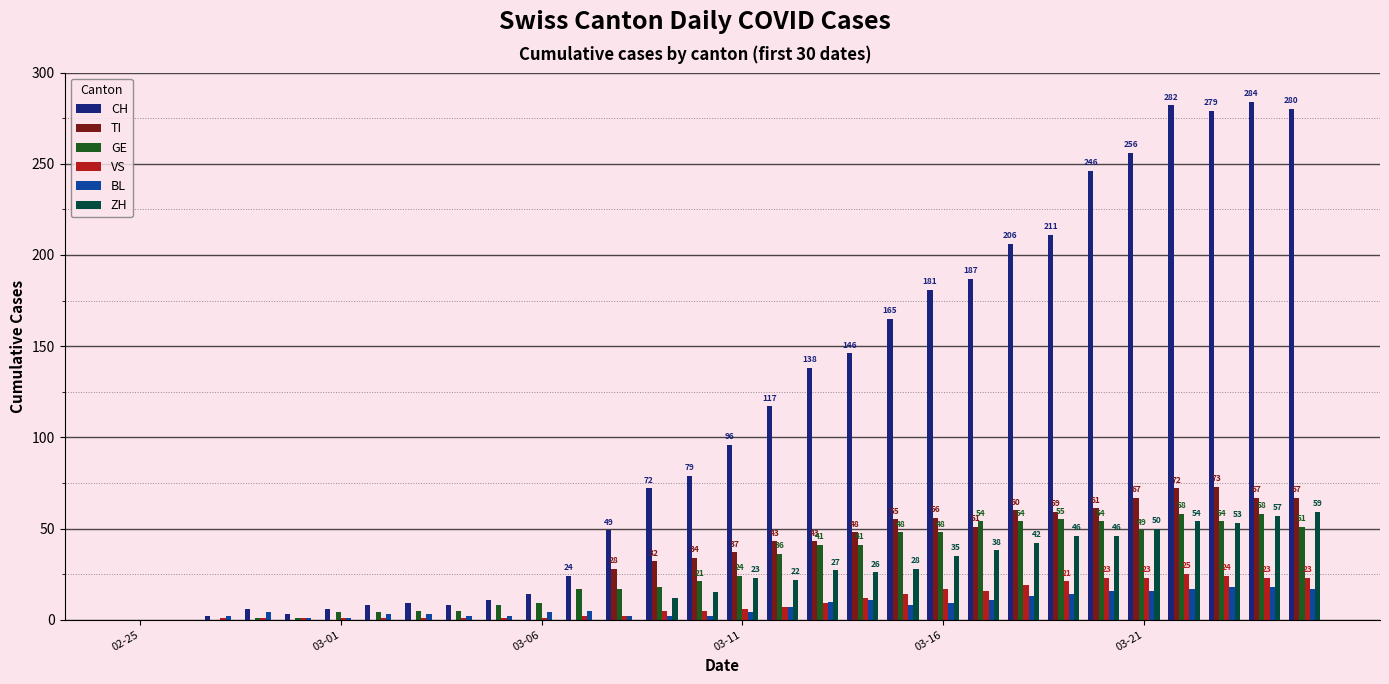

What are all the series names shown in the legend?

CH, TI, GE, VS, BL, ZH